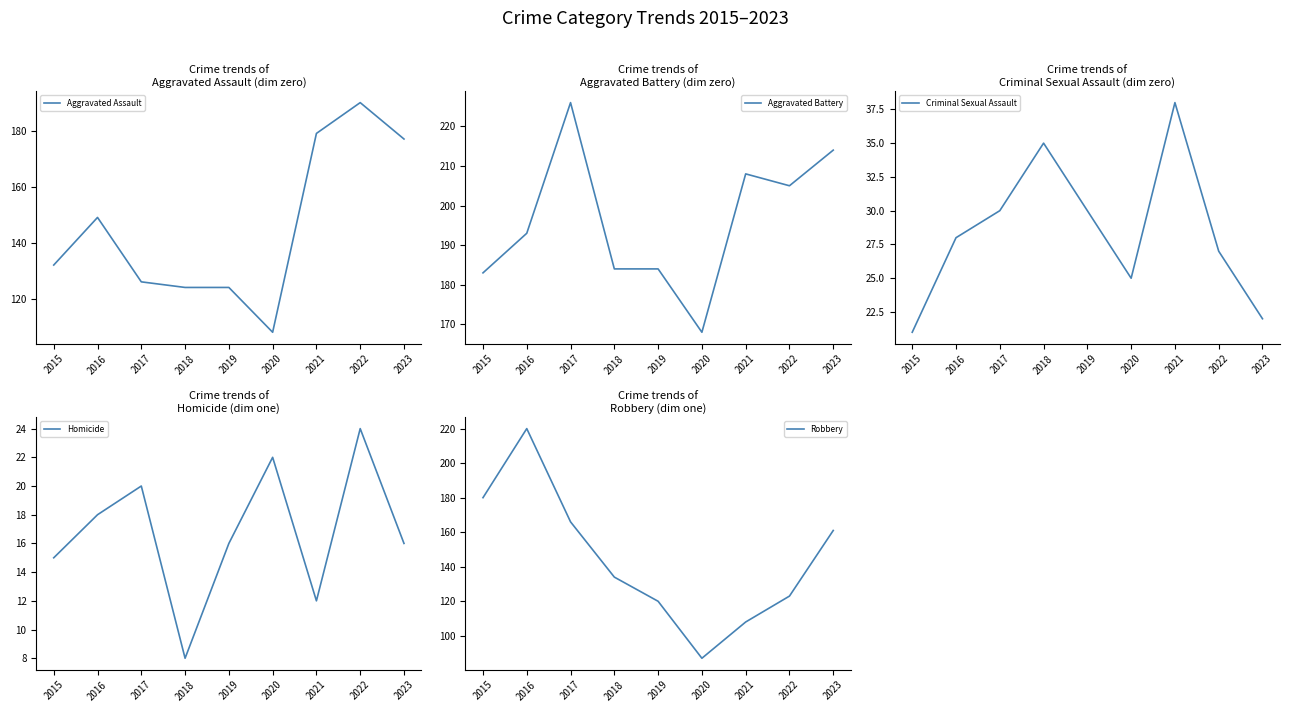

True or false: Robbery and Criminal Sexual Assault intersect in this chart.

False